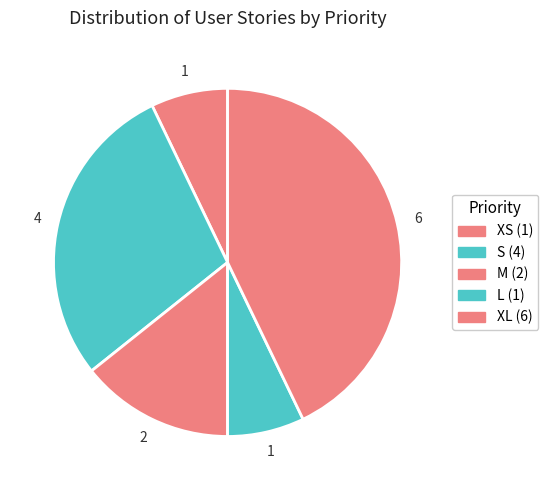

What portion of the pie excludes L?

92.9%